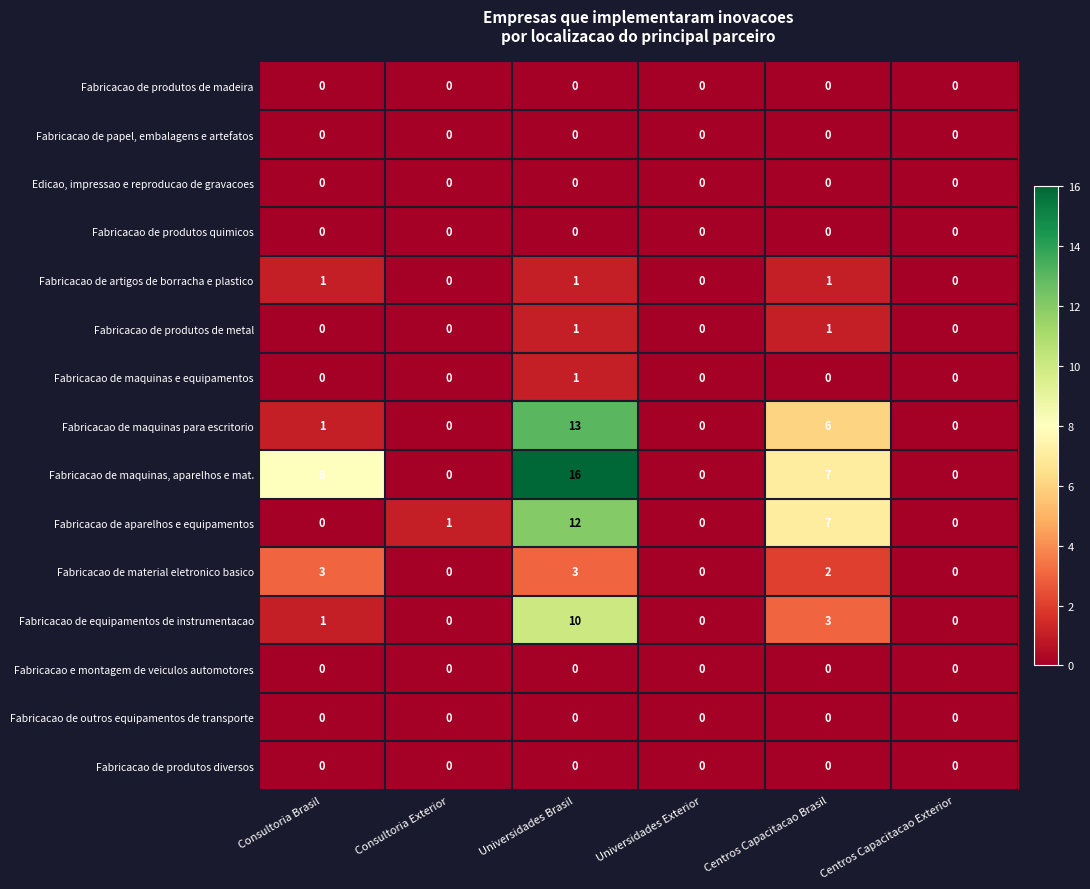

At how many categories does at least one series exceed 13?

1